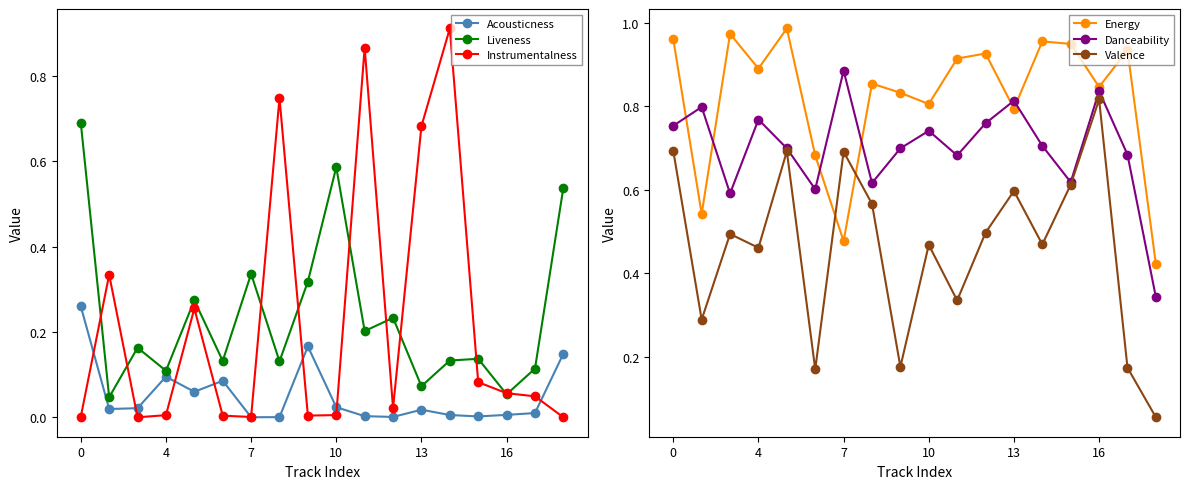

Is it true that Instrumentalness equals 0.0 at 0?

True